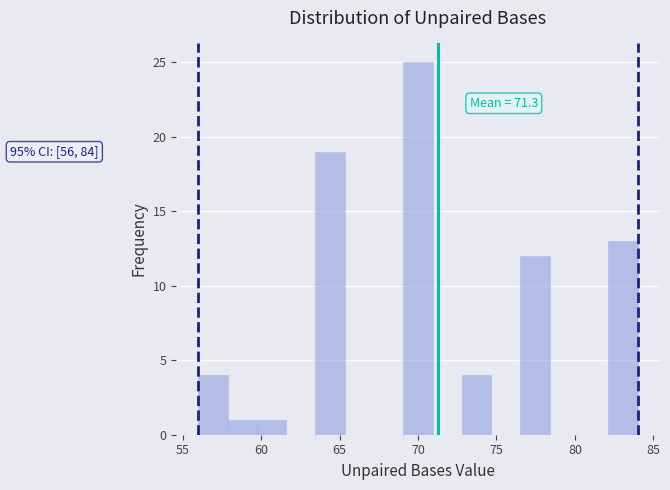

Read against the x-axis, roughly where is the centre of the tallest bar?

70.0